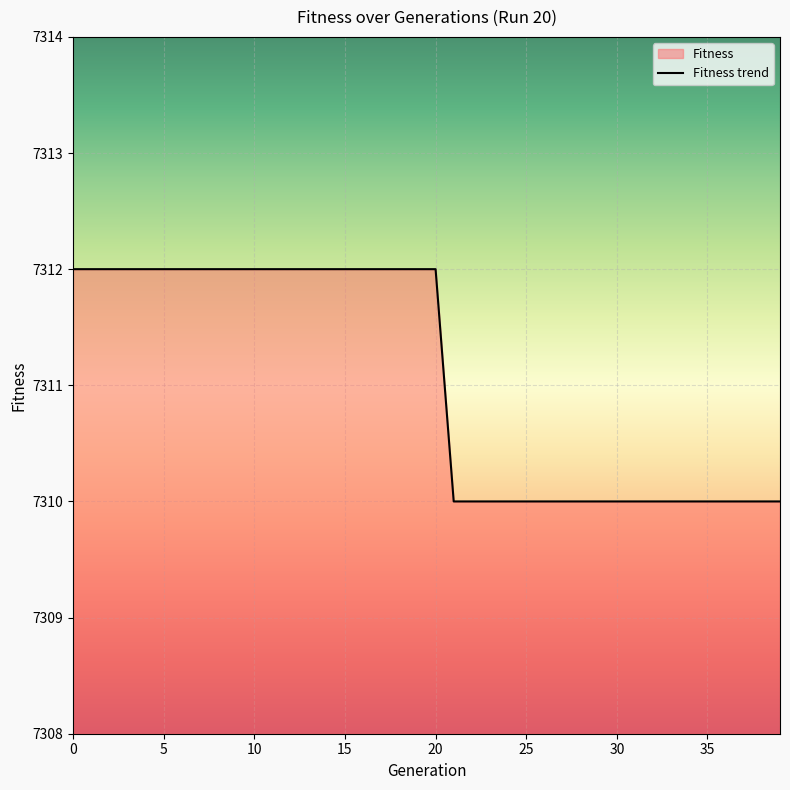

What is the value of the 11th point from the left?

7312